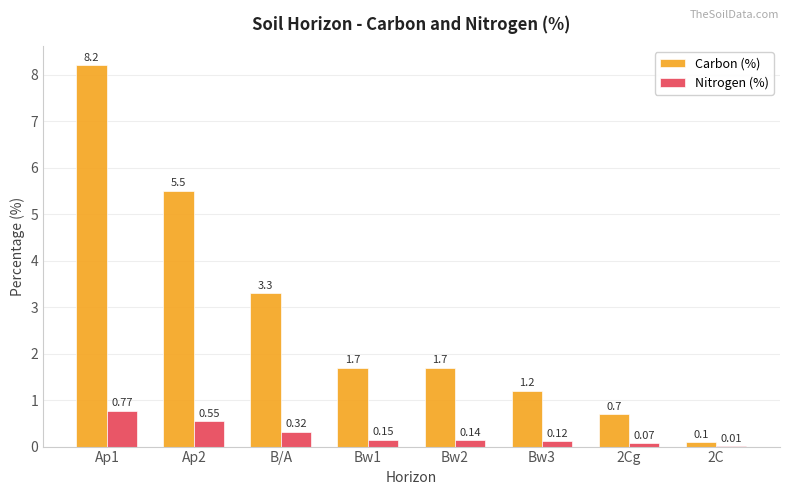

What is the total value across all series at 2C?

0.1